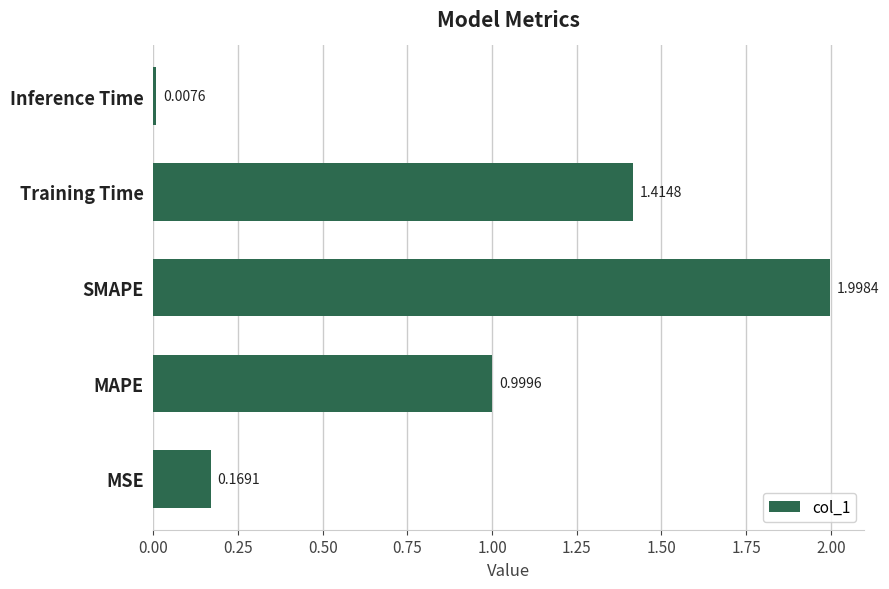

List the labels in order of value, largest first.

SMAPE, Training Time, MAPE, MSE, Inference Time